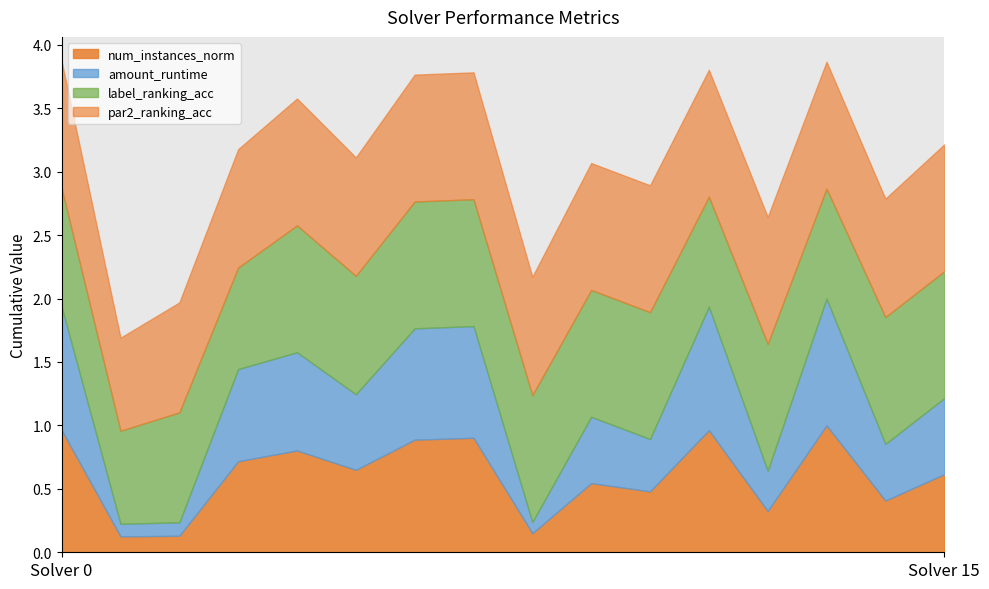

Between 15 and 3, which is larger?

3